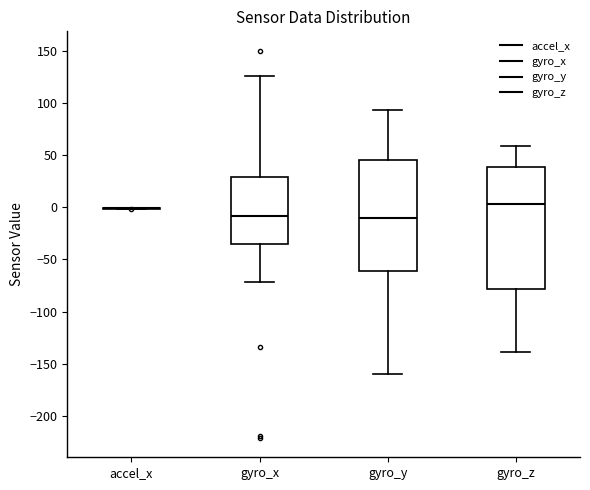

Reading left to right, read every box against the y-axis: the position of its median line, the range the box covers, and the ends of its whiskers. The values are not printed on the chart, so give them approximately, as read against the axis.

accel_x: box collapsed to a line at 0, whiskers 0 to 0
gyro_x: median -10, box -35 to 30, whiskers -70 to 125
gyro_y: median -10, box -60 to 45, whiskers -160 to 95
gyro_z: median 5, box -80 to 40, whiskers -140 to 60